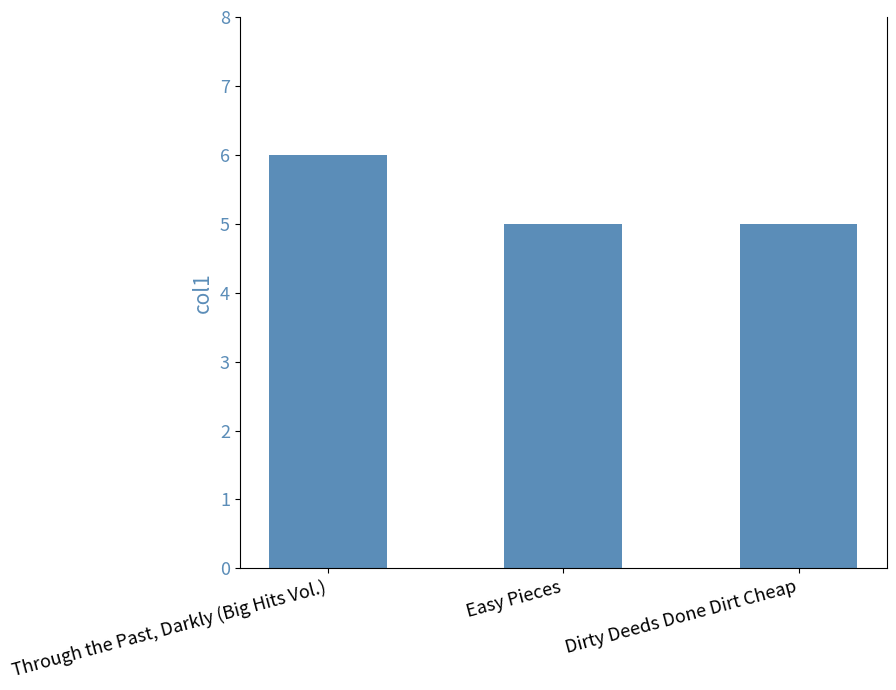

What is the greatest value displayed?

6